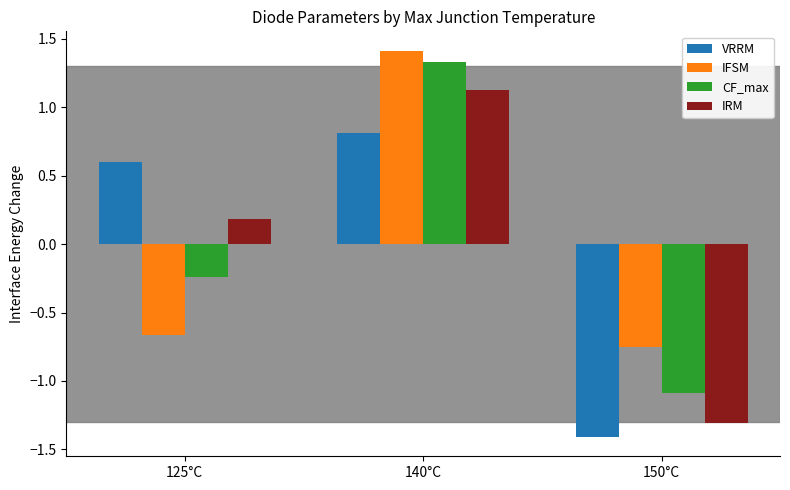

What are all the series names shown in the legend?

VRRM, IFSM, CF_max, IRM